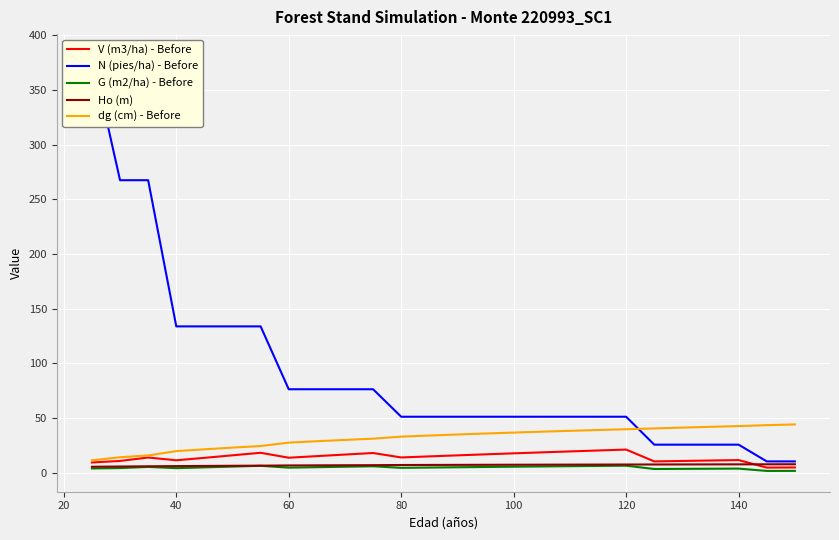

What is the greatest value displayed?

382.0